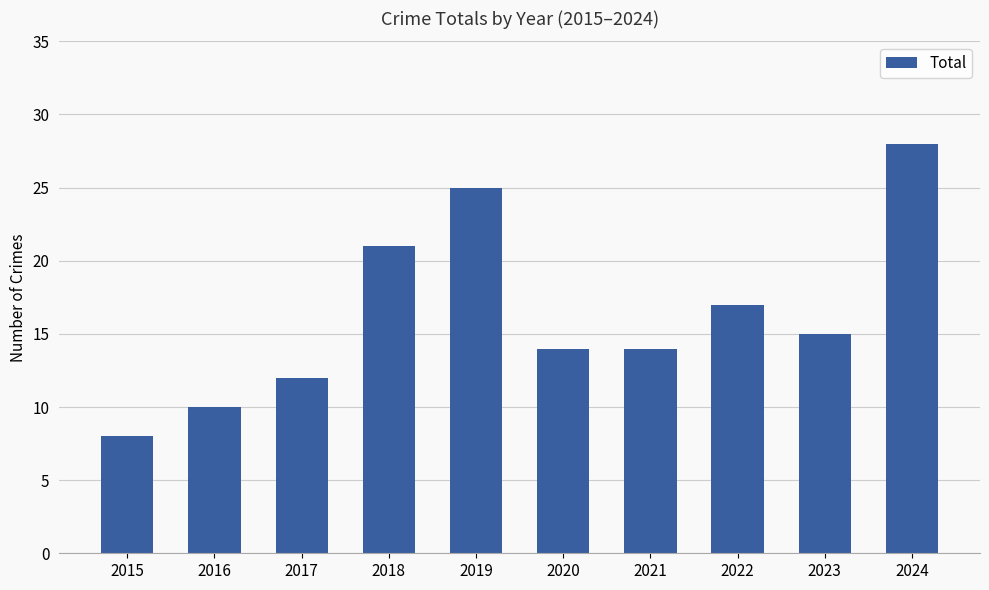

The chart shows a value of 10 at 2016. True or false?

True